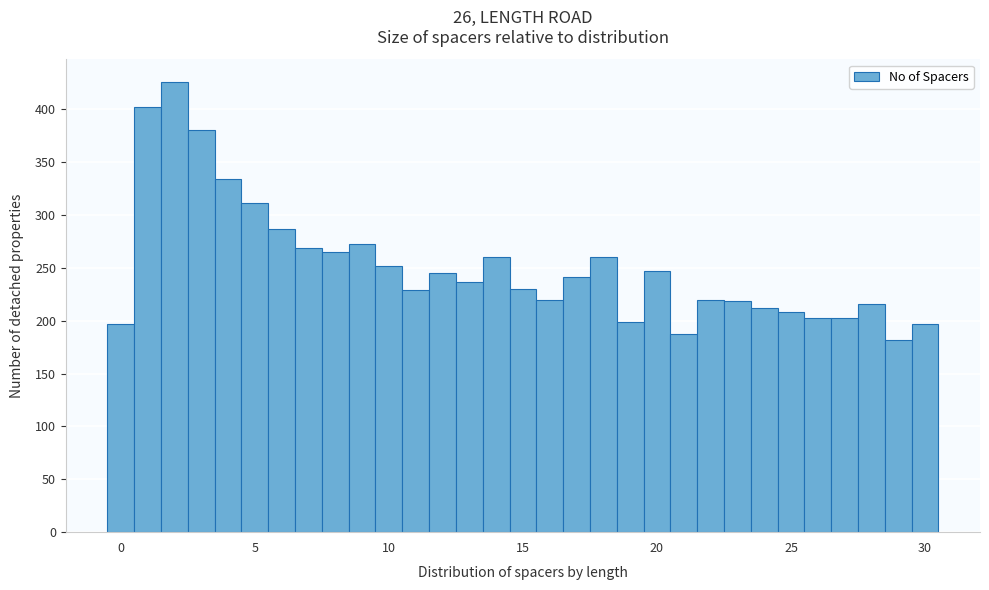

Around what value on the x-axis is the tallest bar? Give the approximate position of its centre, as read against the axis.

2.0